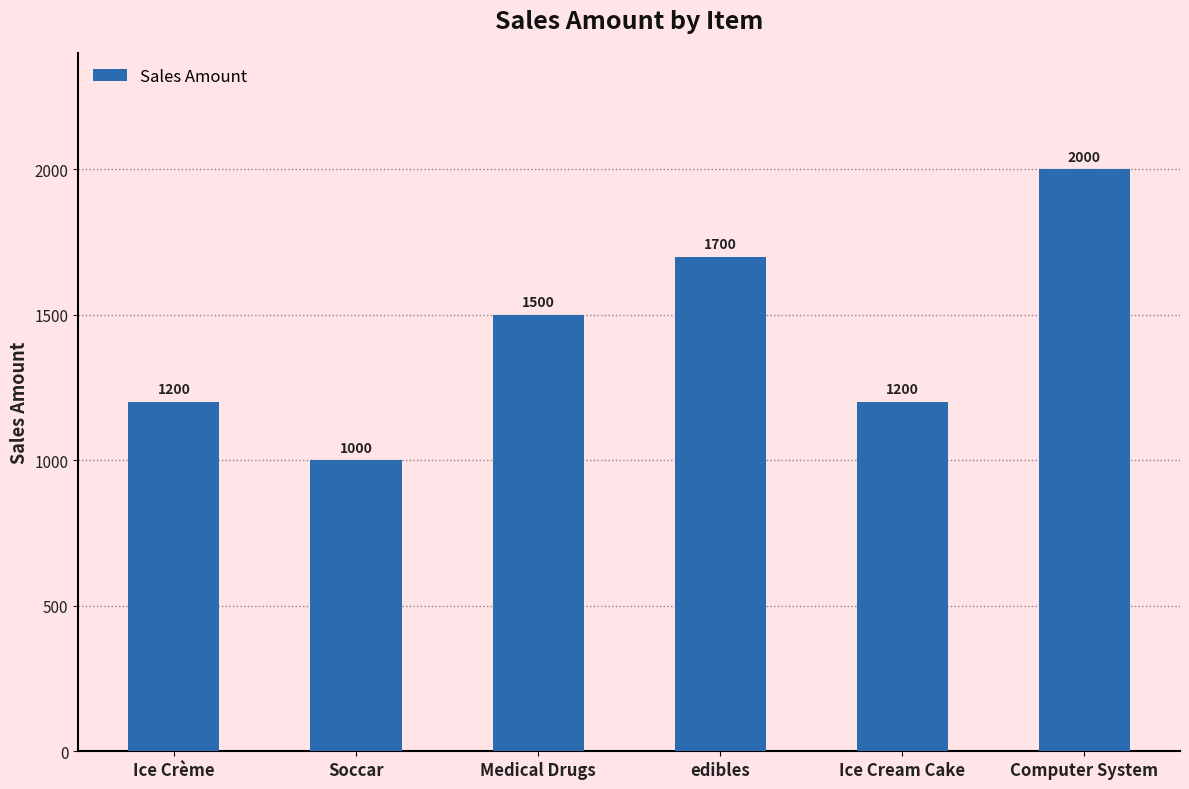

Reading right to left, list all the values displayed in this chart.

2000	1200	1700	1500	1000	1200